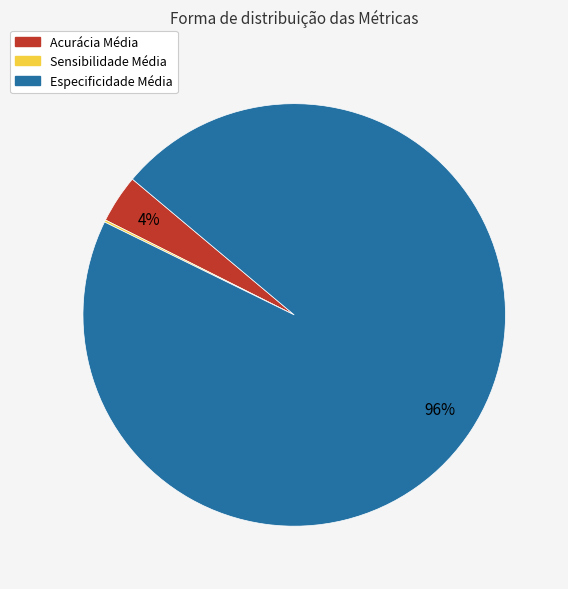

Do Especificidade Média and Acurácia Média together represent more than half of the pie?

Yes